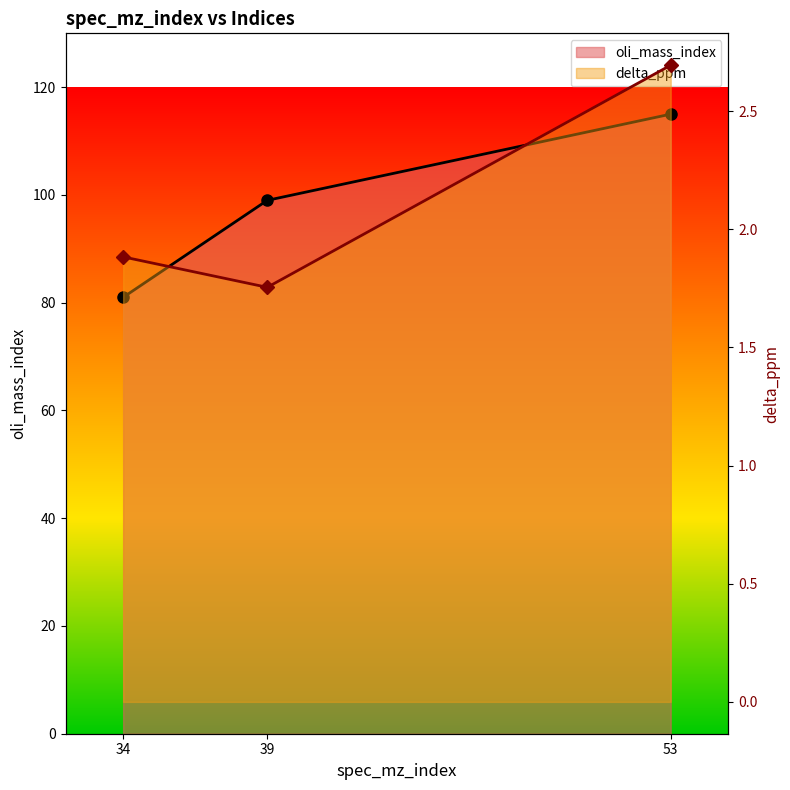

The value of delta_ppm at 34 is 1.9. True or false?

True